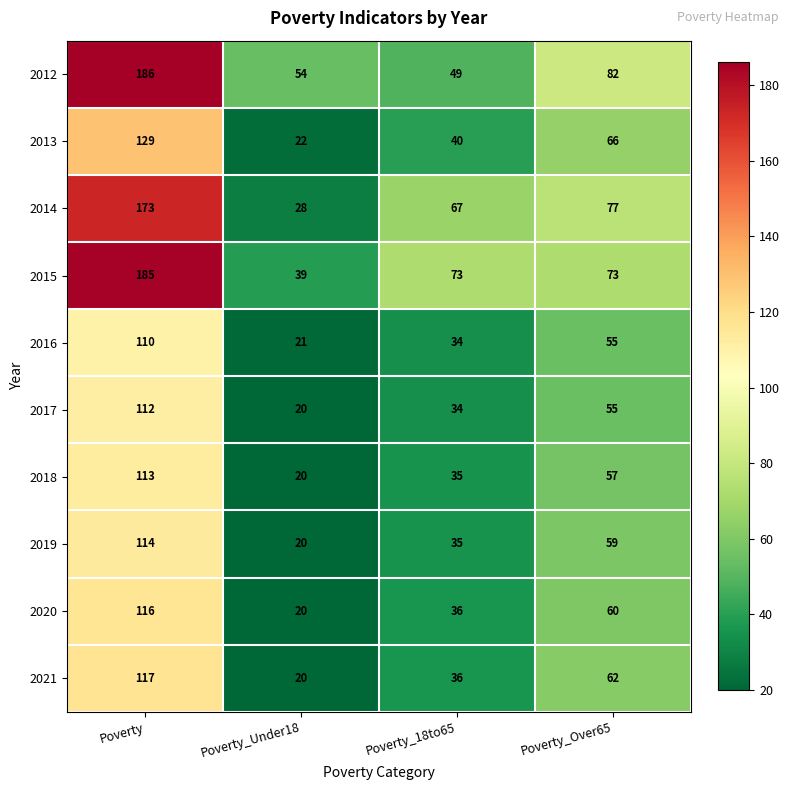

How many distinct data groups are displayed?

10